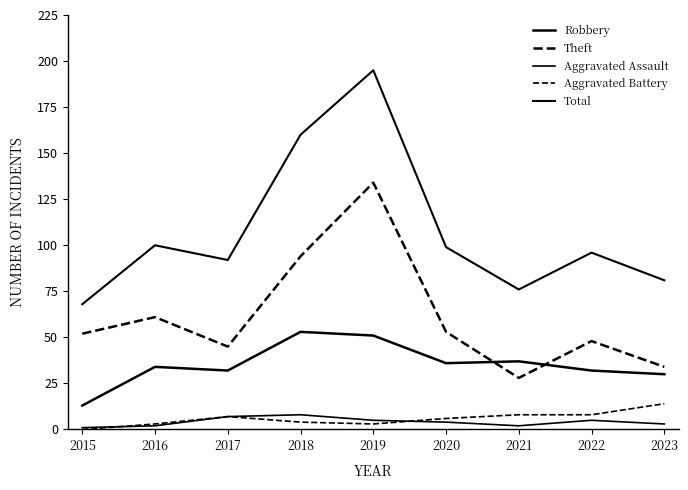

Does the chart display data point markers on the line(s)?

No